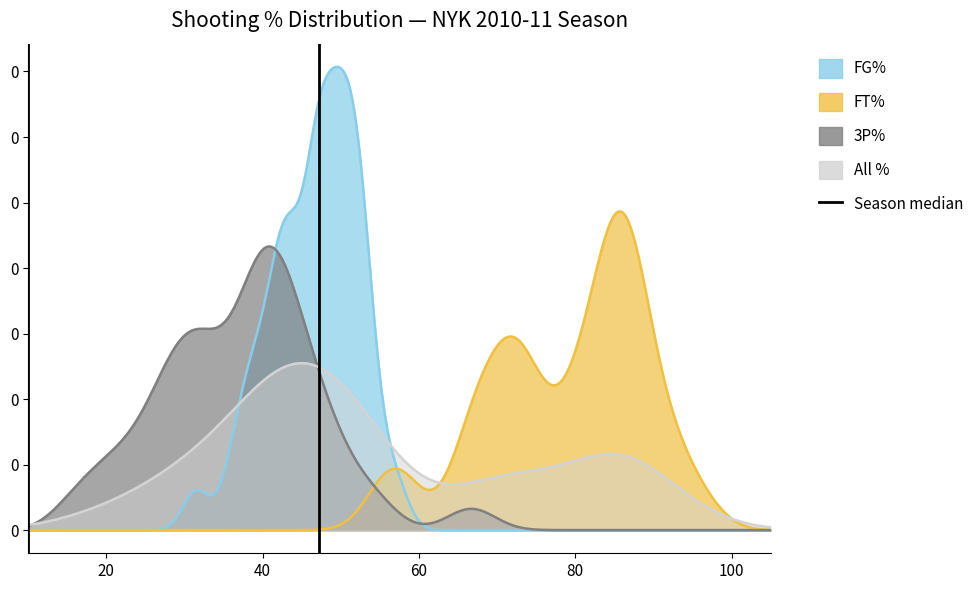

Count the values in the range 0 to 1.

2